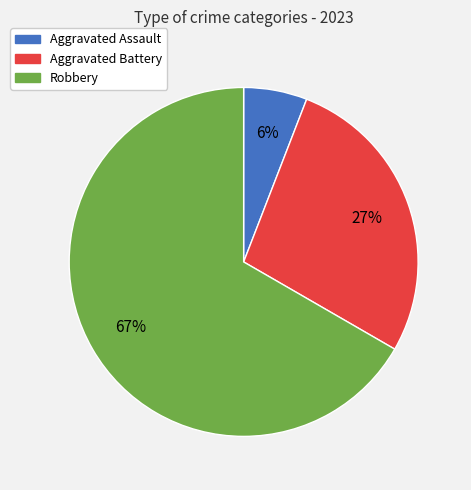

Is there a majority slice in this chart?

Yes